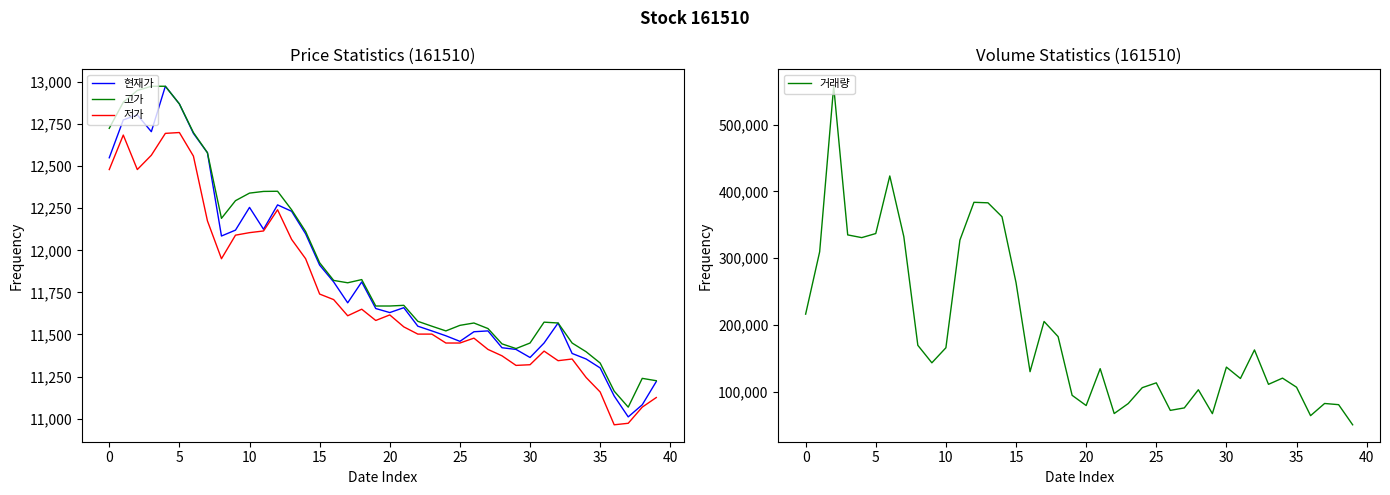

What is the highest value of the 고가 series?

12975